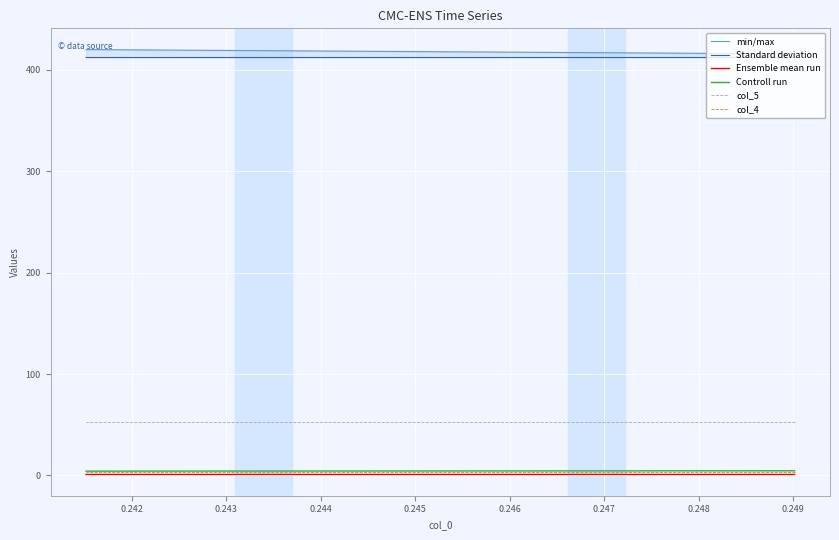

Which series has the largest range (max minus min)?

min/max